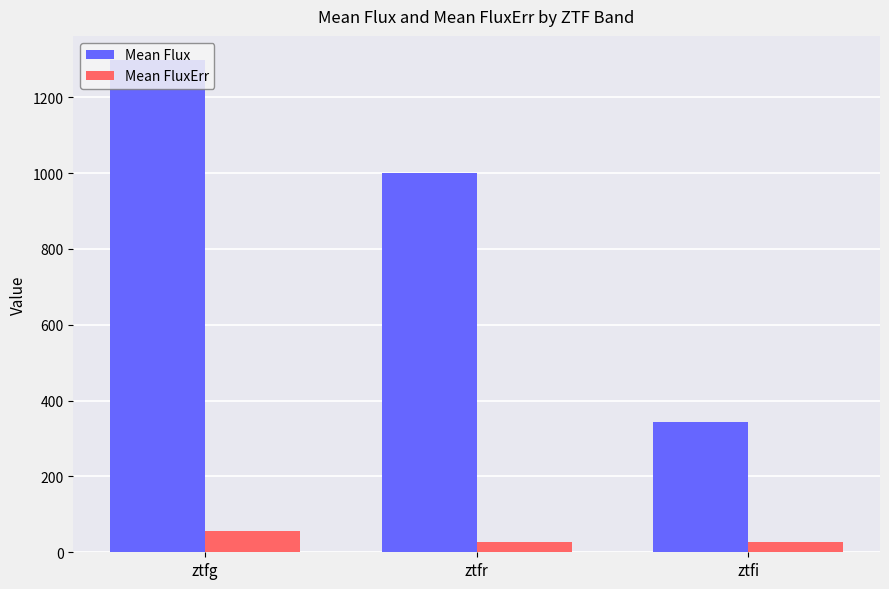

How many data points in Mean FluxErr are above 28?

2